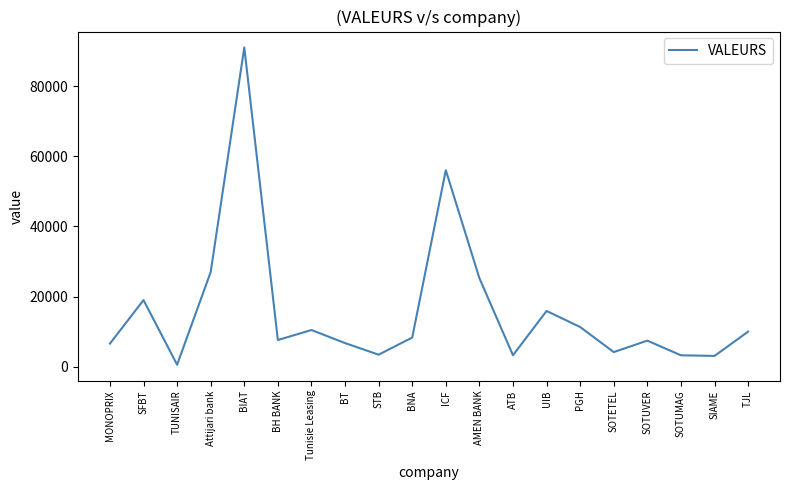

How many interior local valleys (lower than both neighbors) does the data have?

6